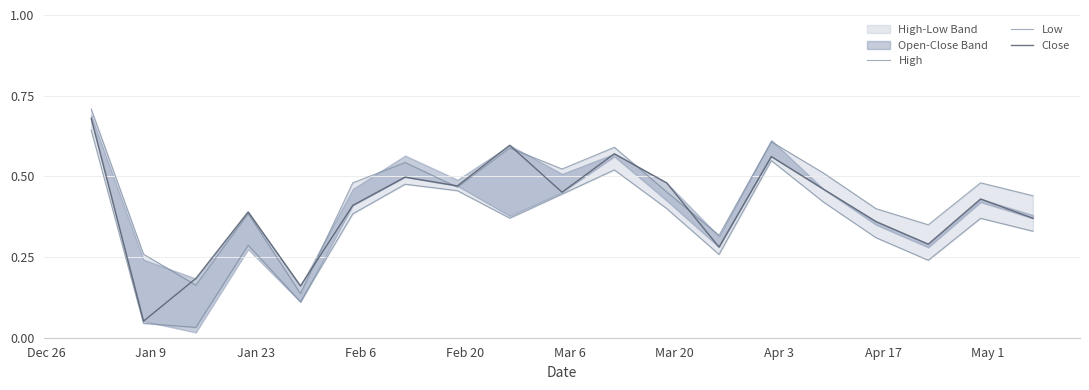

True or false: Low has a value of 0.5 at 15.

False